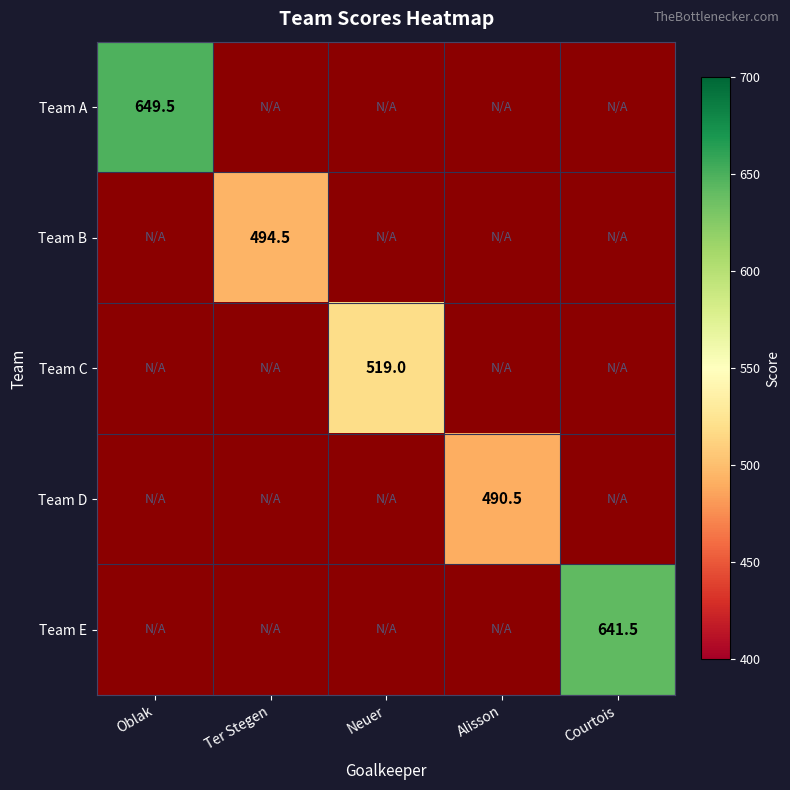

What is the maximum value for Team A?

649.5